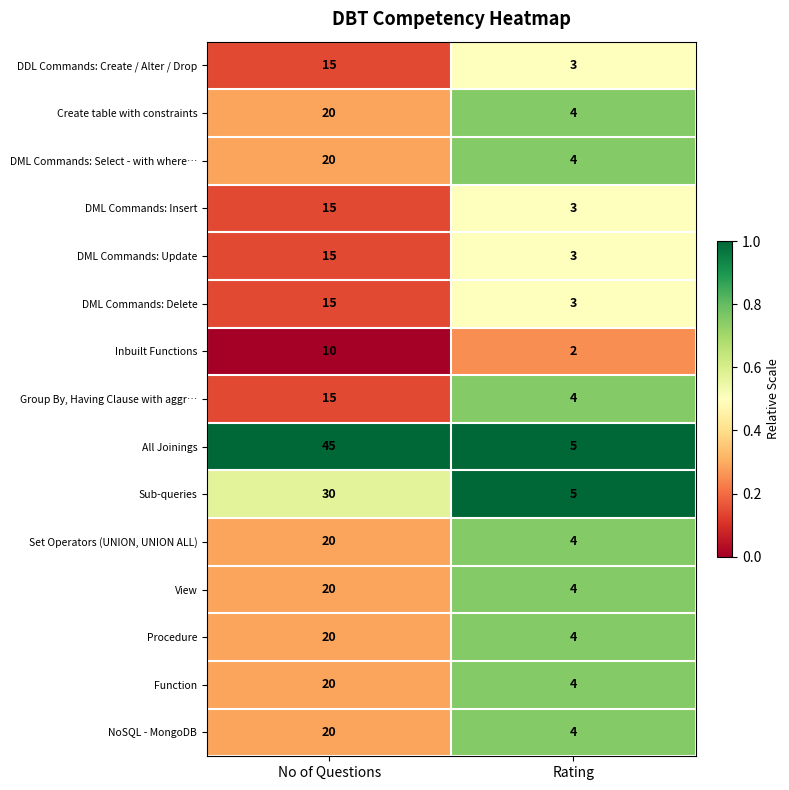

What is the difference between the NoSQL - MongoDB values at No of Questions and Rating?

16